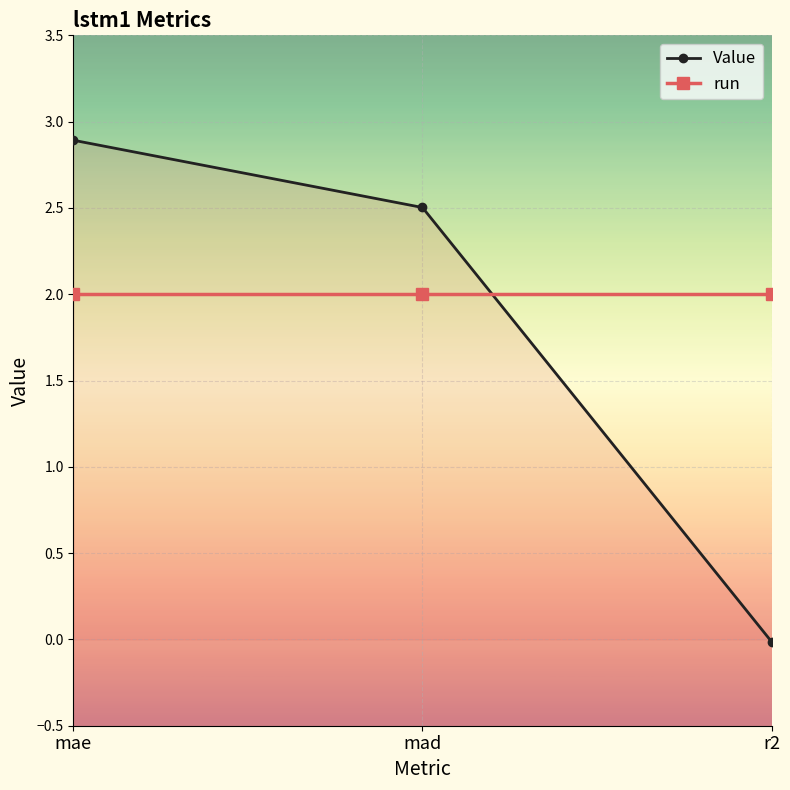

Which category has the lowest value in the Value series?

r2